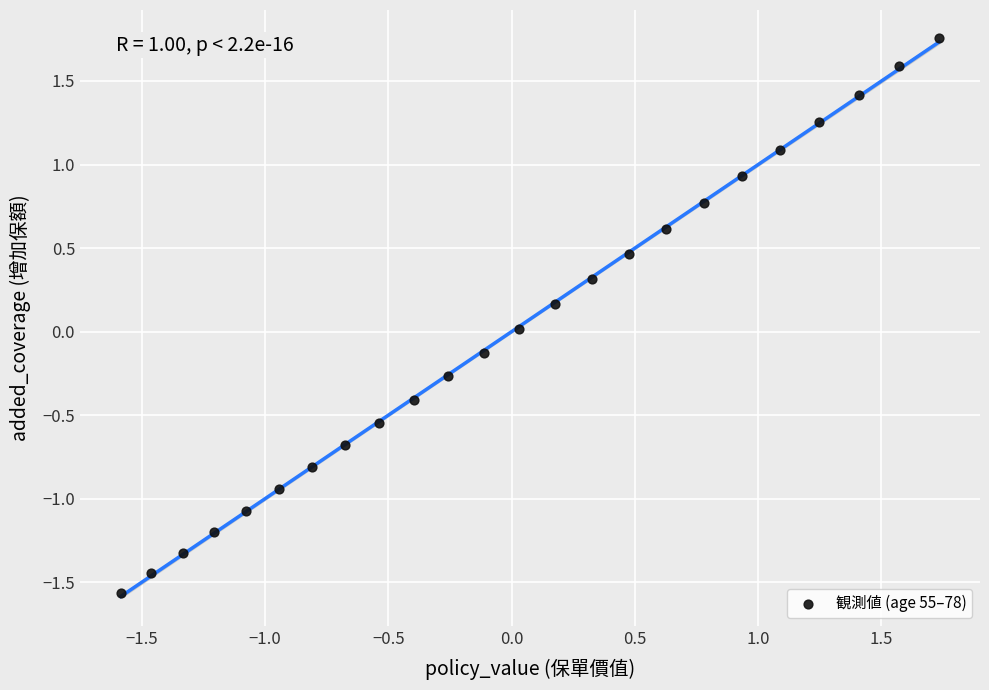

What is the range of X values (max minus min)?

3.3